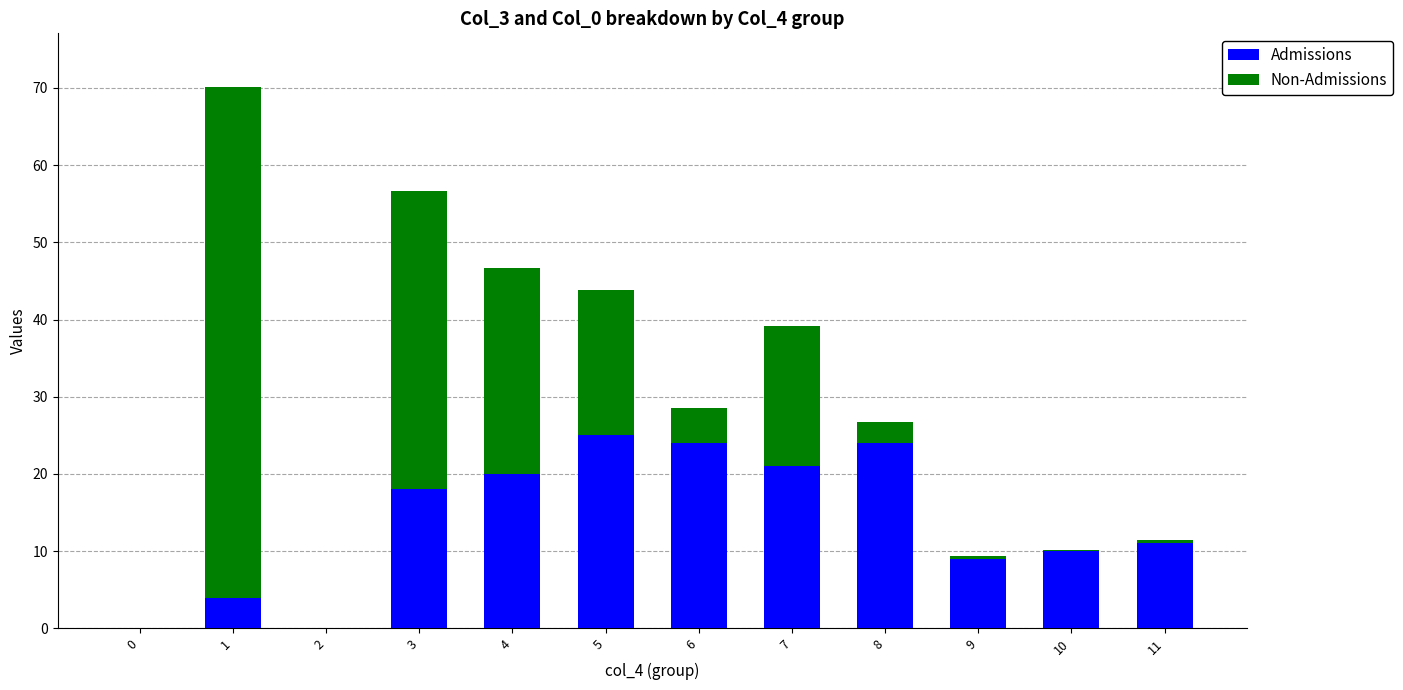

How many categories are shown in the chart?

12